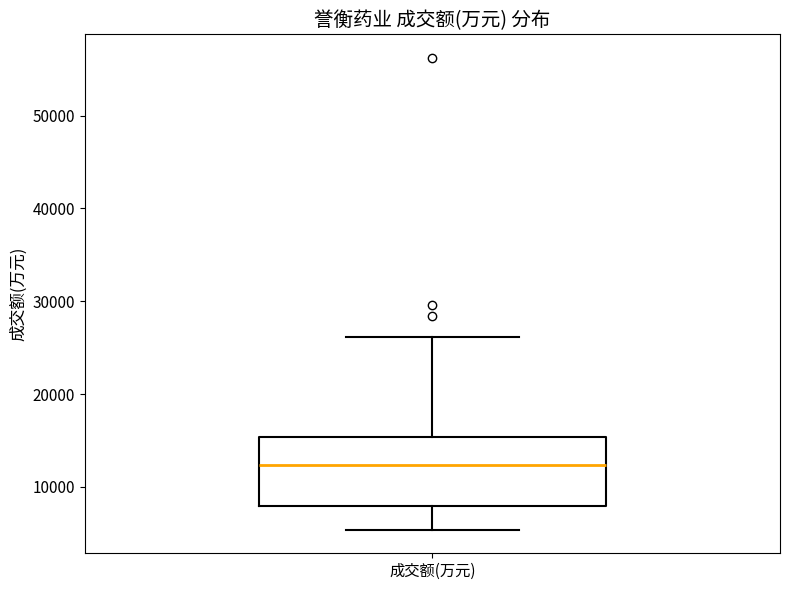

Read this box plot against the y-axis: the position of the median line, the range covered by the box, and the ends of both whiskers. The values are not printed on the chart, so give them approximately, as read against the axis.

median 12000, box 8000 to 15000, whiskers 5000 to 26000